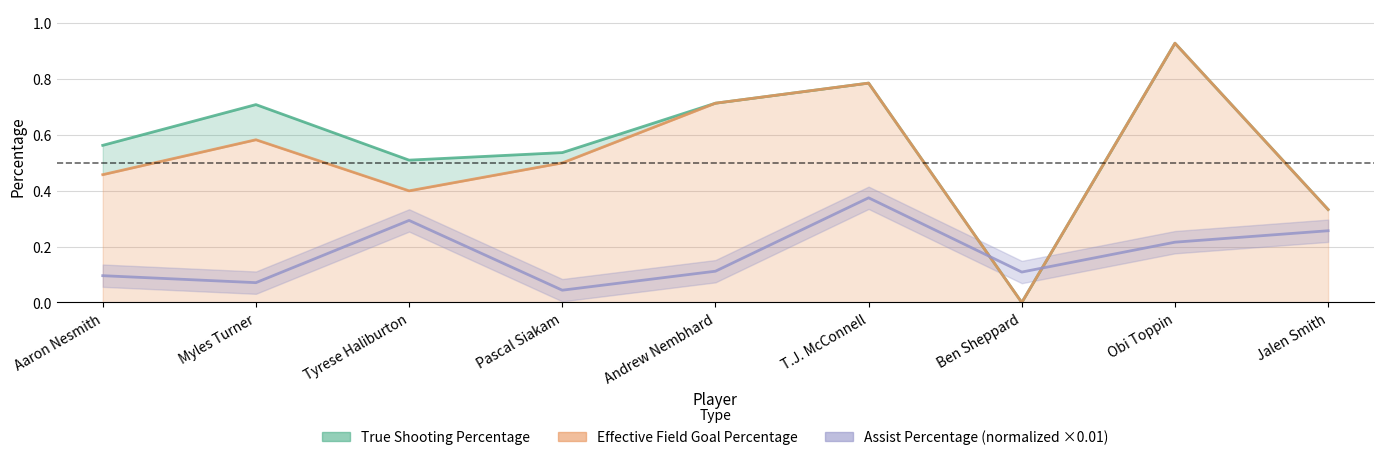

What is the sum of the Assist Percentage values at Obi Toppin and Pascal Siakam?

0.3